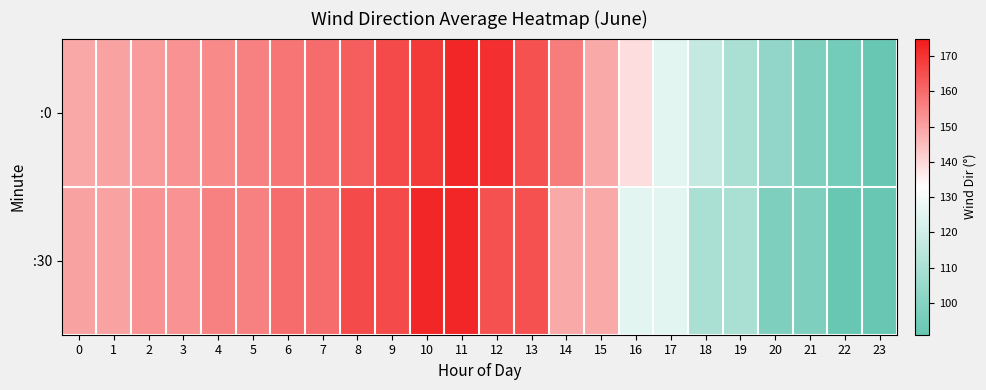

Reading left to right, extract all data points from this chart.

:0: 0=148.9	1=149.9	2=151.2	3=152.4	4=154.3	5=156.0	6=158.0	7=159.8	8=162.4	9=166.1	10=169.1	11=172.5	12=170.8	13=164.5	14=156.9	15=148.5	16=138.9	17=125.5	18=116.9	19=109.8	20=103.0	21=97.7	22=94.8	23=91.7
:30: 0=149.9	1=149.9	2=152.4	3=152.4	4=156.0	5=156.0	6=159.8	7=159.8	8=166.1	9=166.1	10=172.5	11=172.5	12=164.5	13=164.5	14=148.5	15=148.5	16=125.5	17=125.5	18=109.8	19=109.8	20=97.7	21=97.7	22=91.7	23=91.7